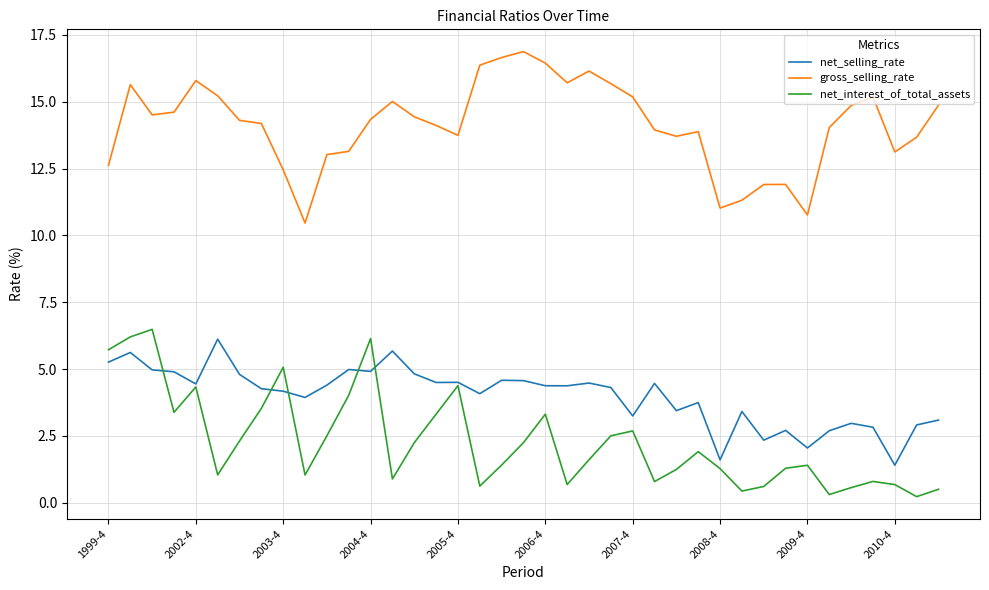

True or false: gross_selling_rate and net_interest_of_total_assets cross at least once.

False